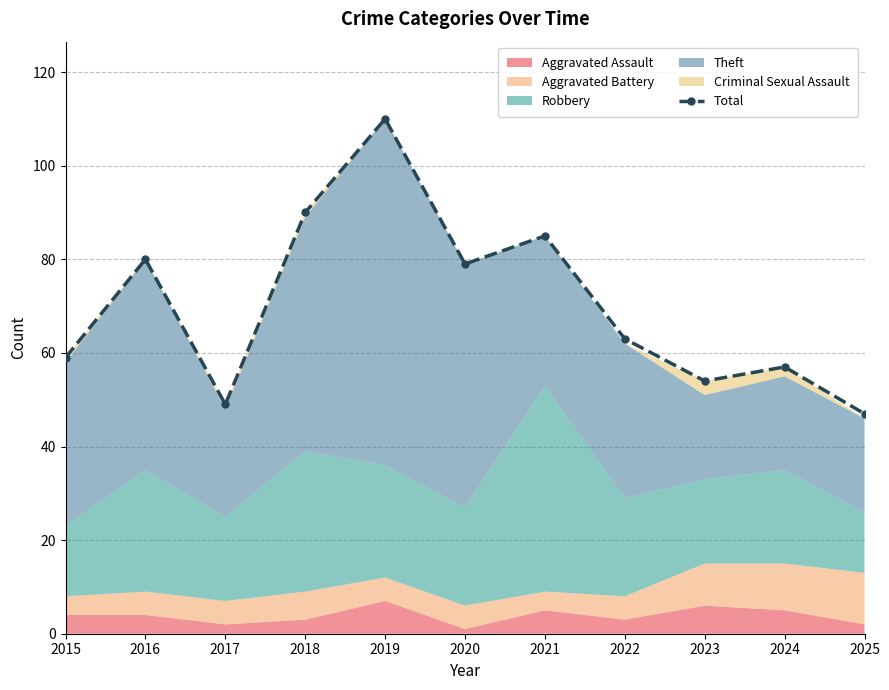

What is the sum of all values?

773